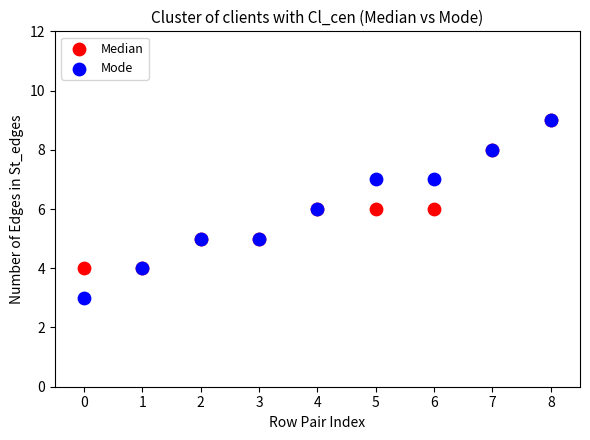

What are all the series names shown in the legend?

Median, Mode